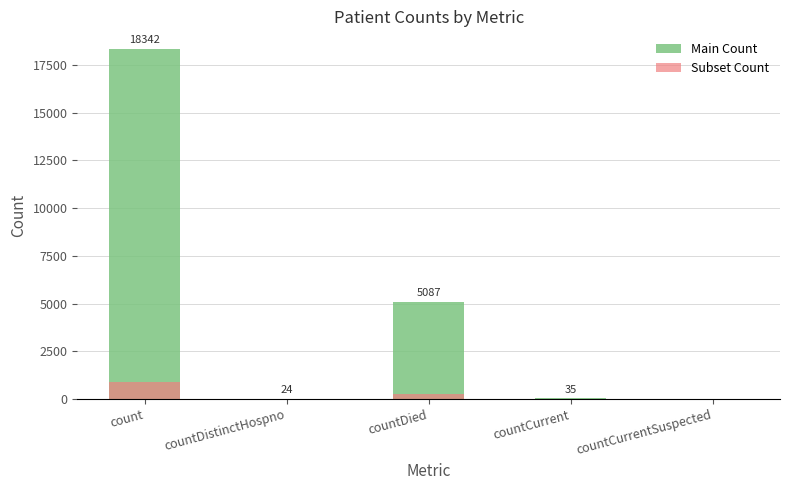

Rank the categories by Subset Count value from lowest to highest.

countCurrentSuspected, countDistinctHospno, countCurrent, countDied, count